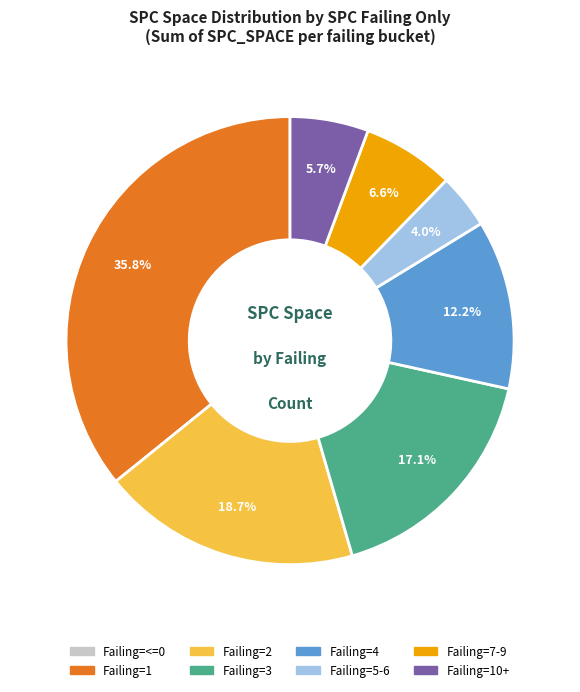

Is there a majority slice in this chart?

No